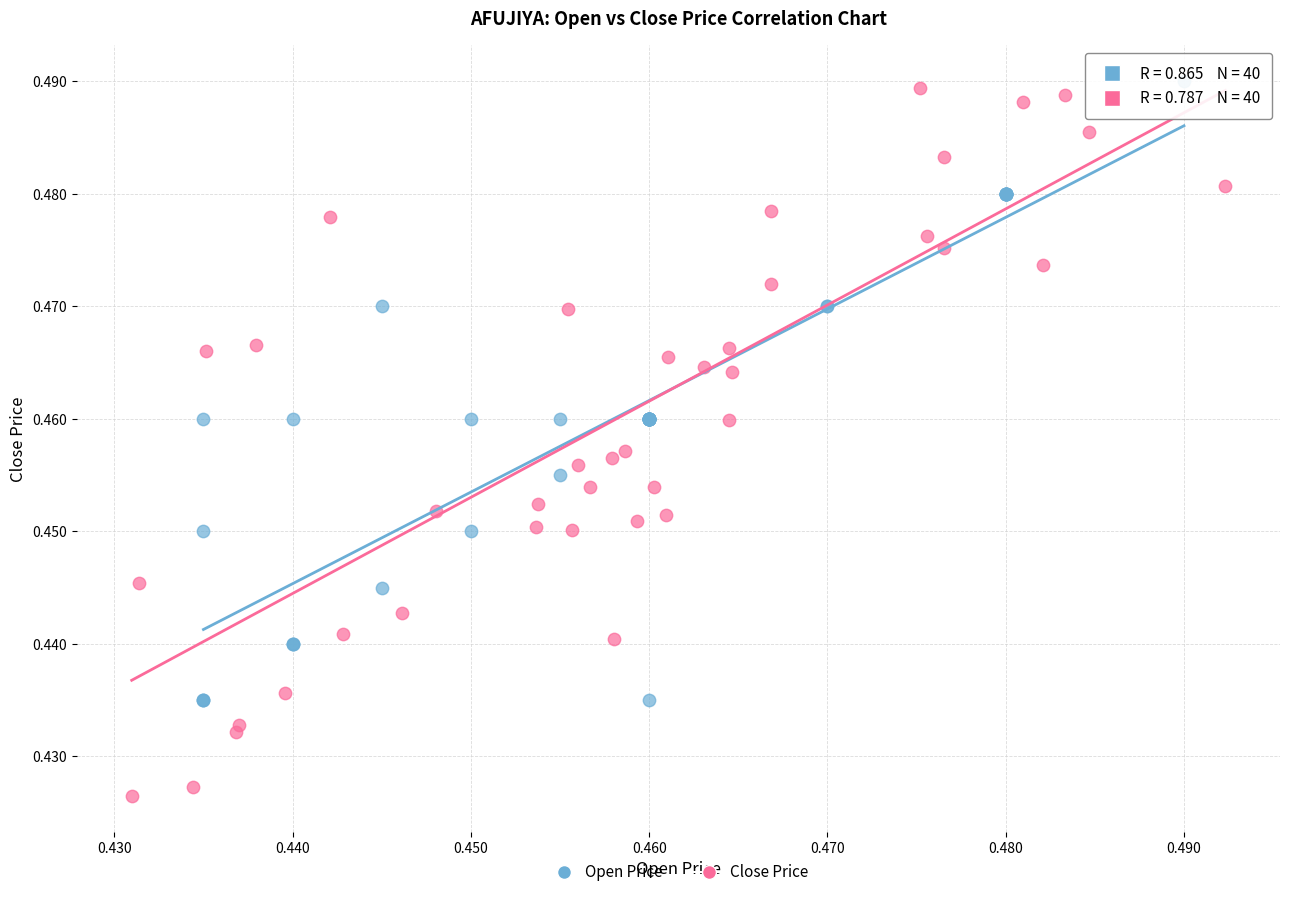

Which series reaches the maximum Y coordinate?

Open Price